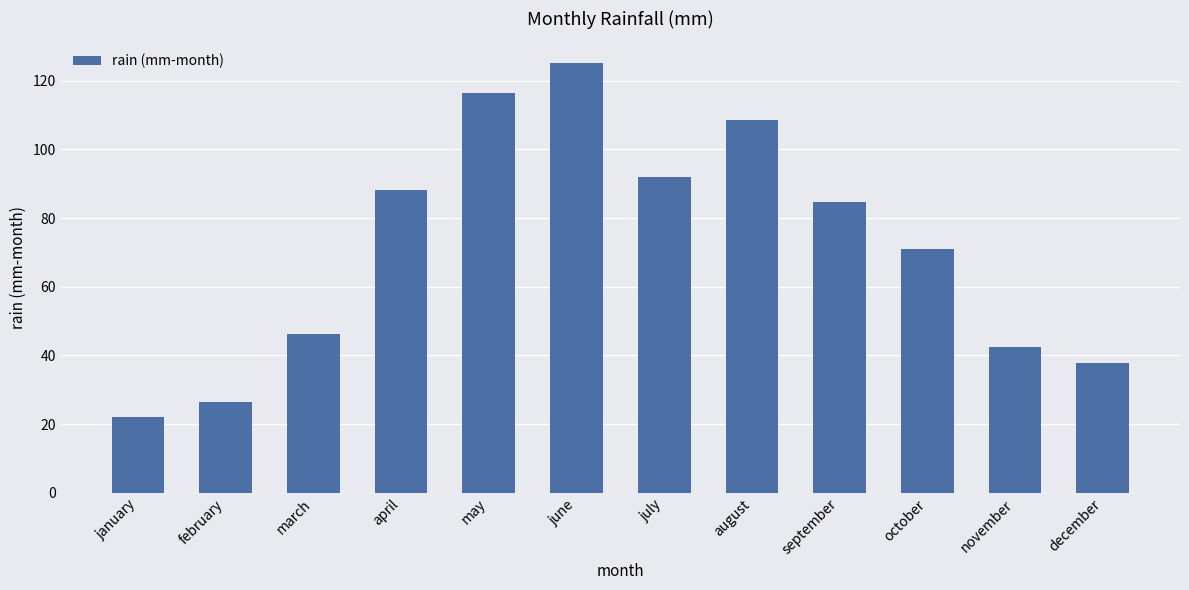

Where is the data nearest to the value 73?

october